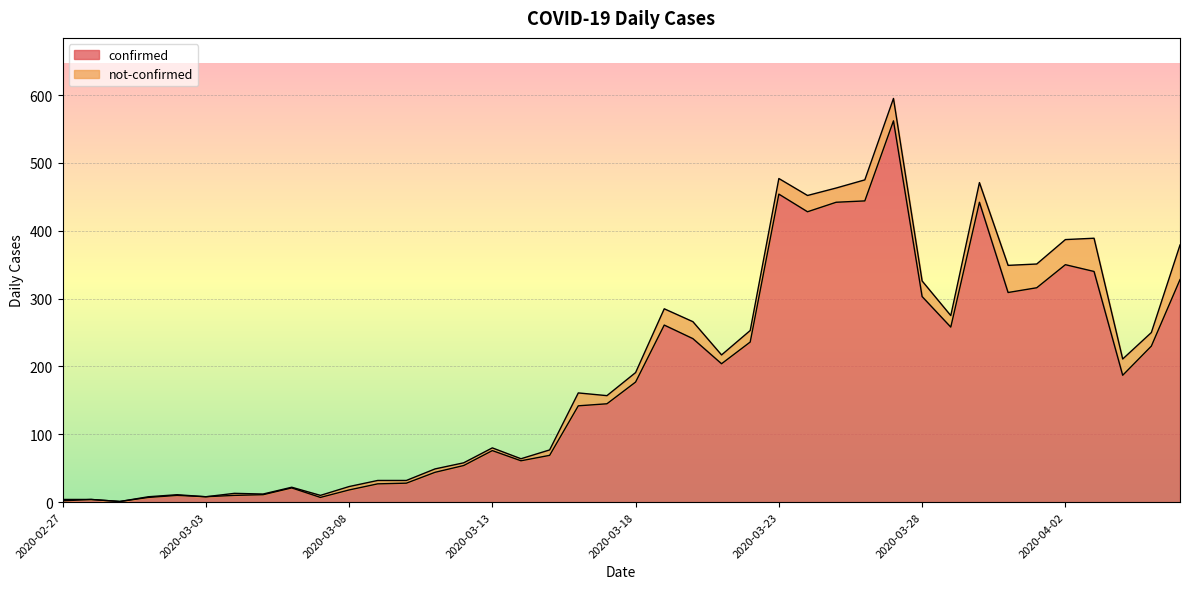

Between 2020-03-12 and 2020-03-19, which is larger?

2020-03-19